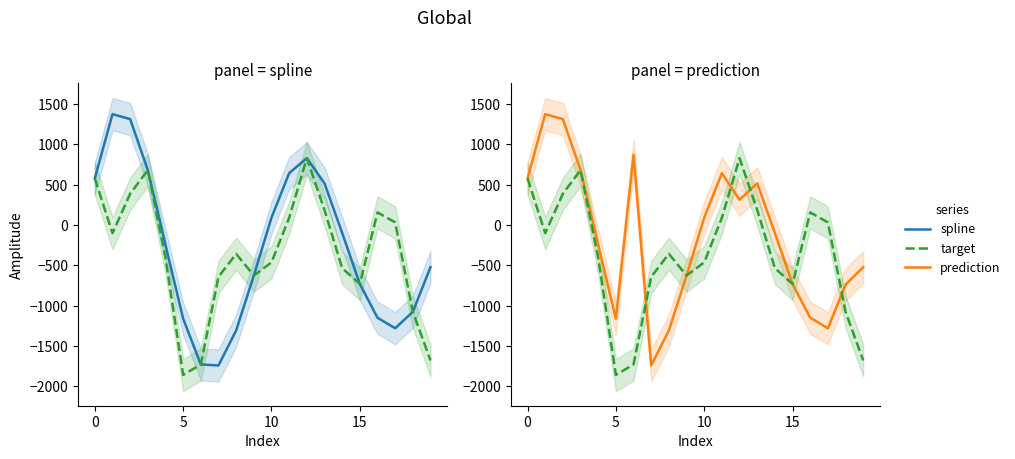

What is the minimum value for spline?

-1741.1